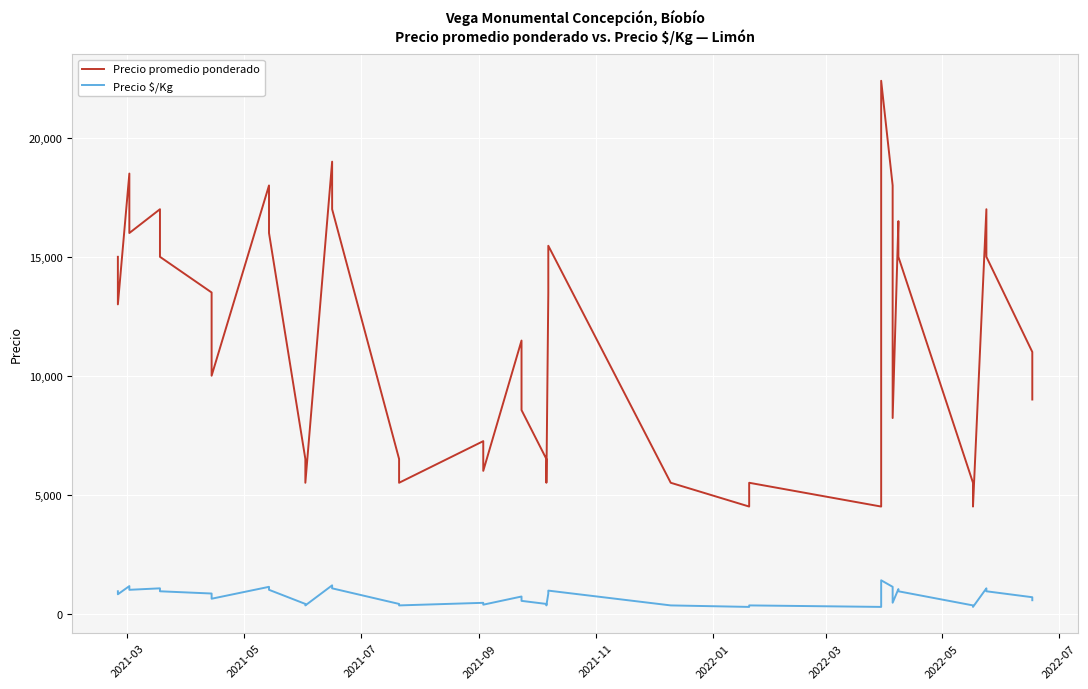

True or false: Precio promedio ponderado and Precio $/Kg cross at least once.

False